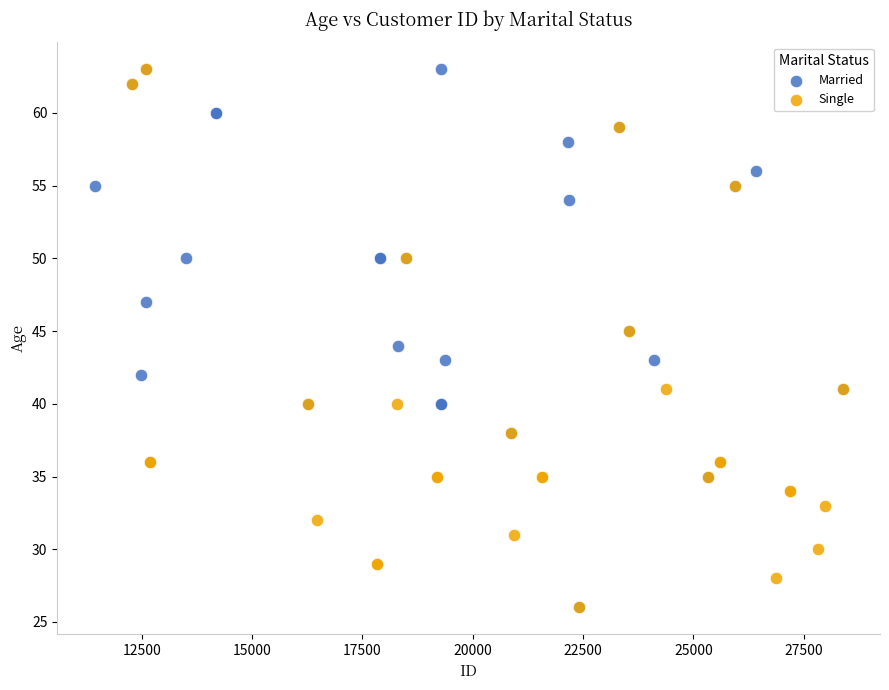

What are all the series names shown in the legend?

Married, Single